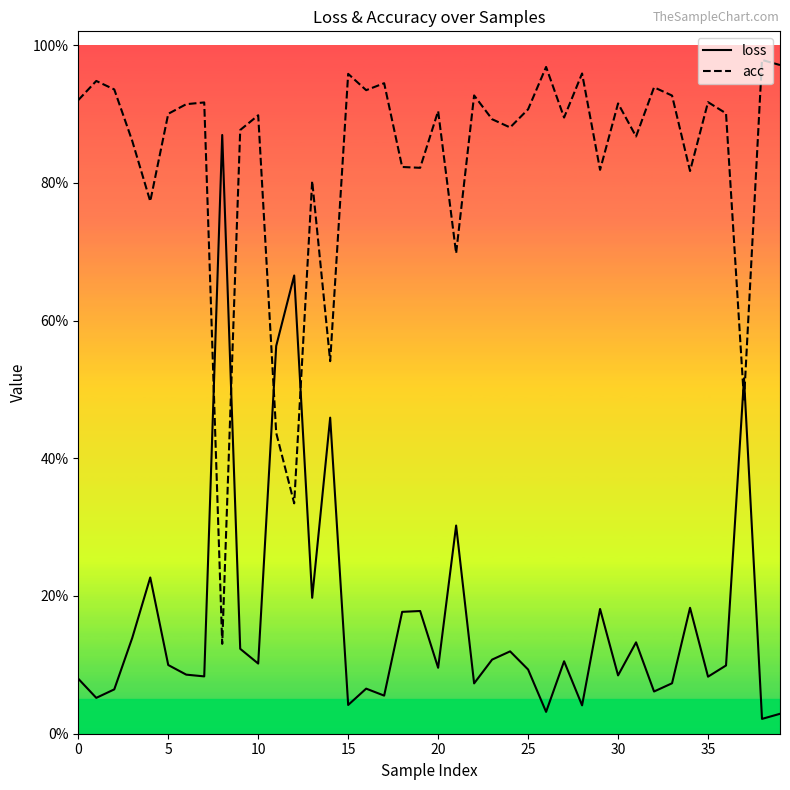

Does the chart have visible grid lines?

No